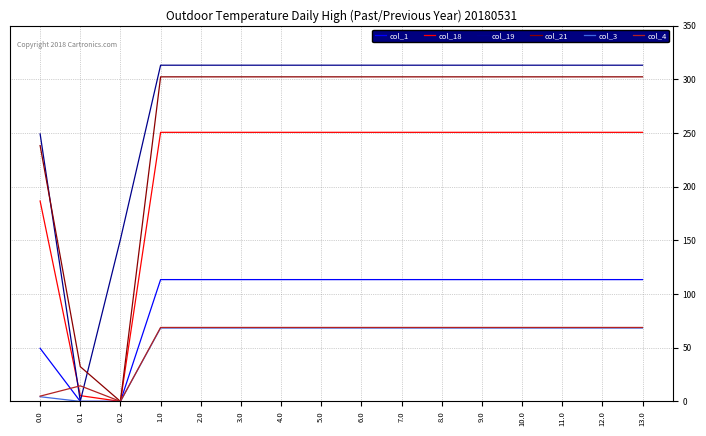

What is the spread (max minus min) of values at 7.0?

244.9